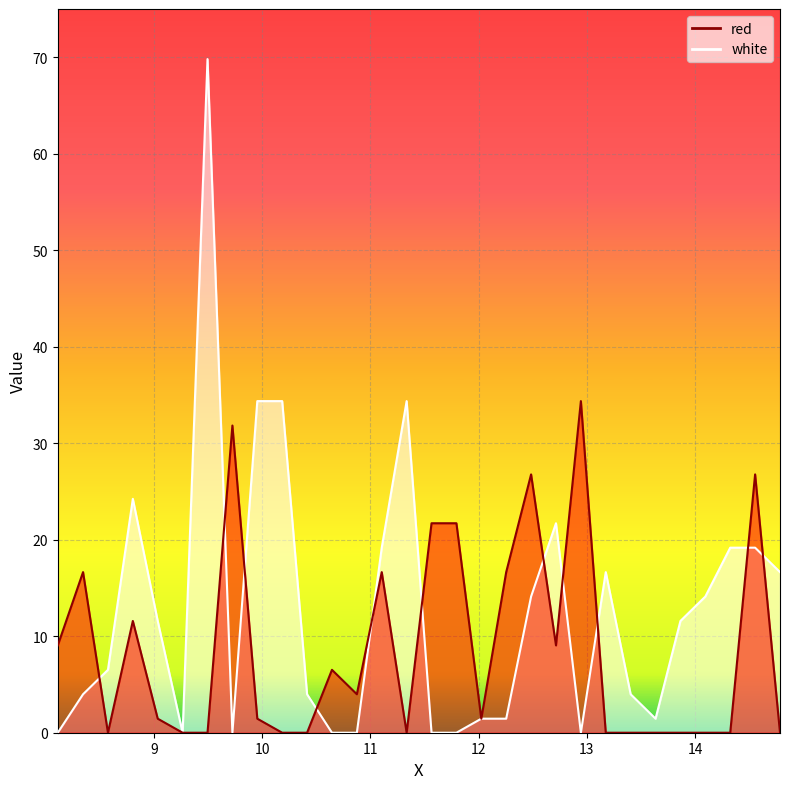

True or false: red has a value of 10.5 at 10.645.

False